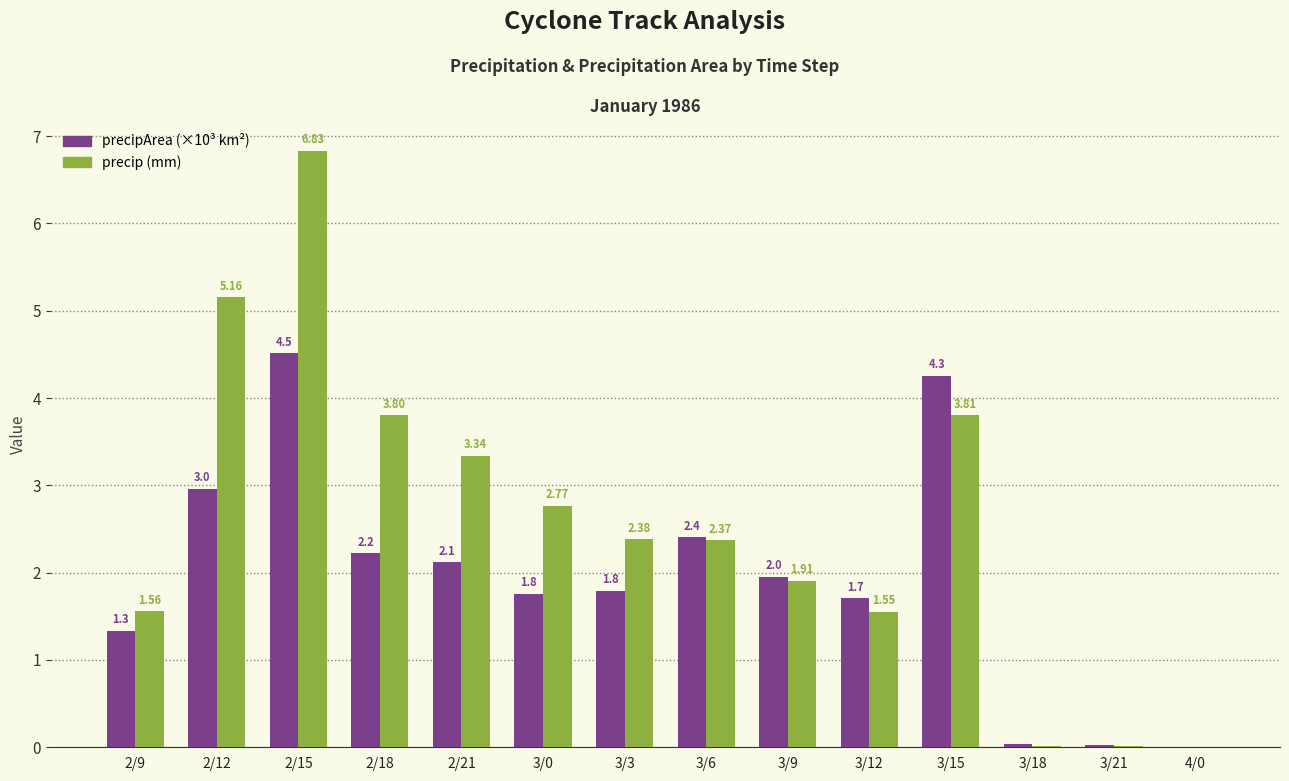

The value of precip (mm) at 2/9 is 2.1. True or false?

False